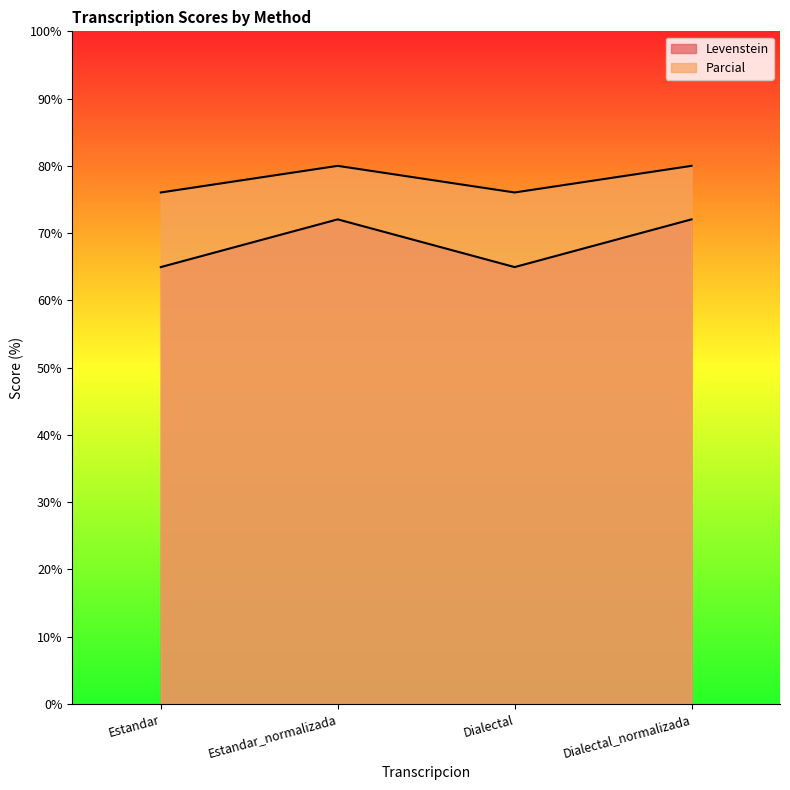

What is the label of the 3rd point from the left?

Dialectal